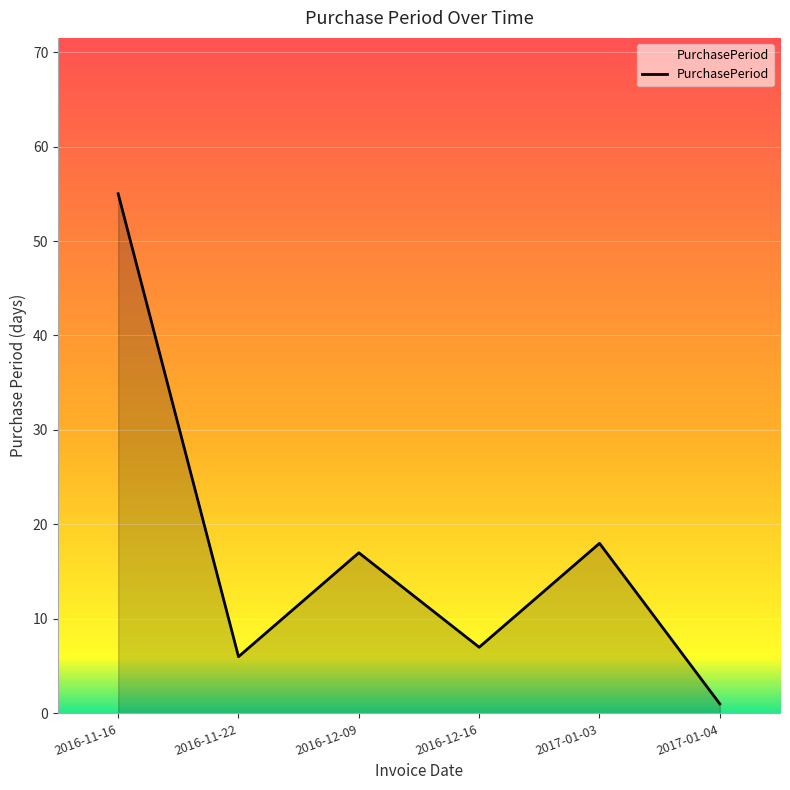

What value does the data have at 2016-11-22, to the nearest 5?

5